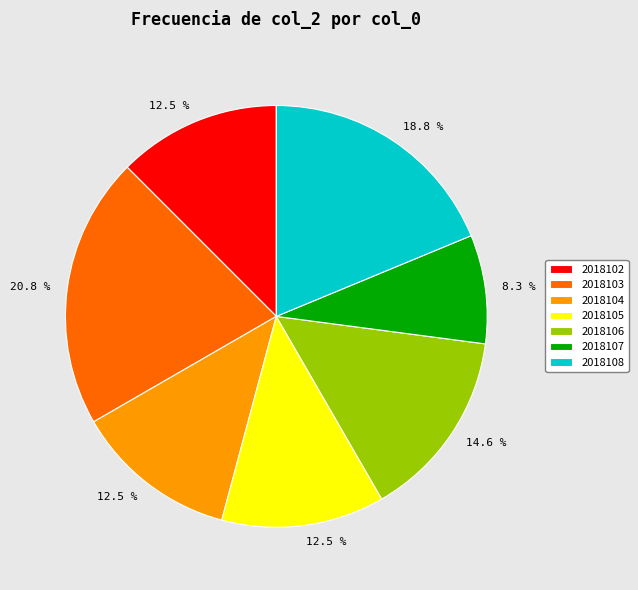

Which category has the smallest portion of the pie?

2018107